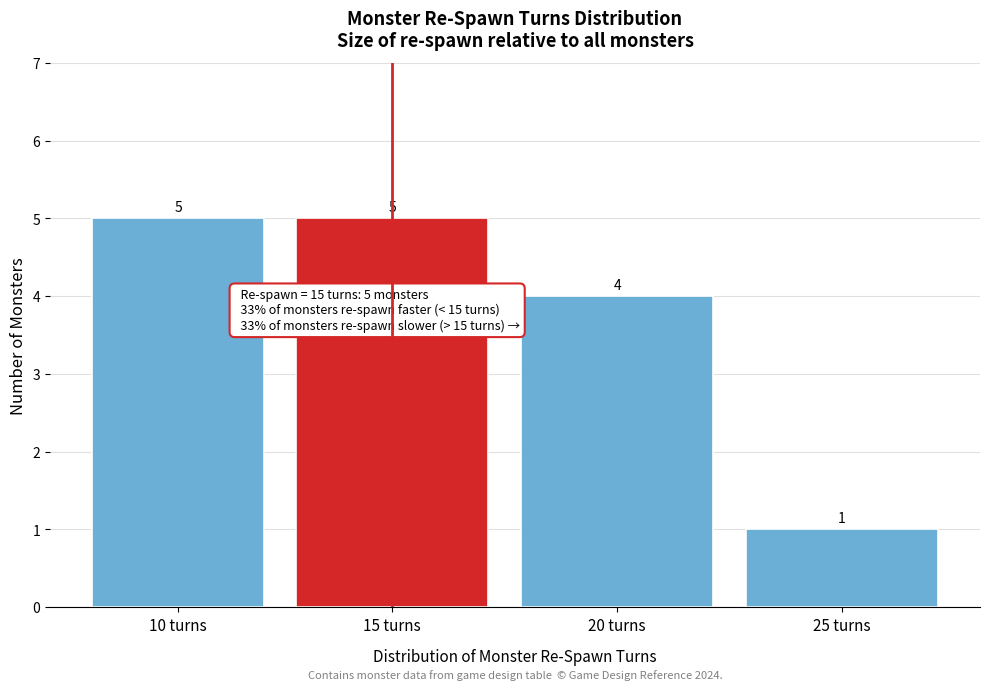

Reading left to right, transcribe all the data shown in this chart.

10 turns=5	15 turns=5	20 turns=4	25 turns=1